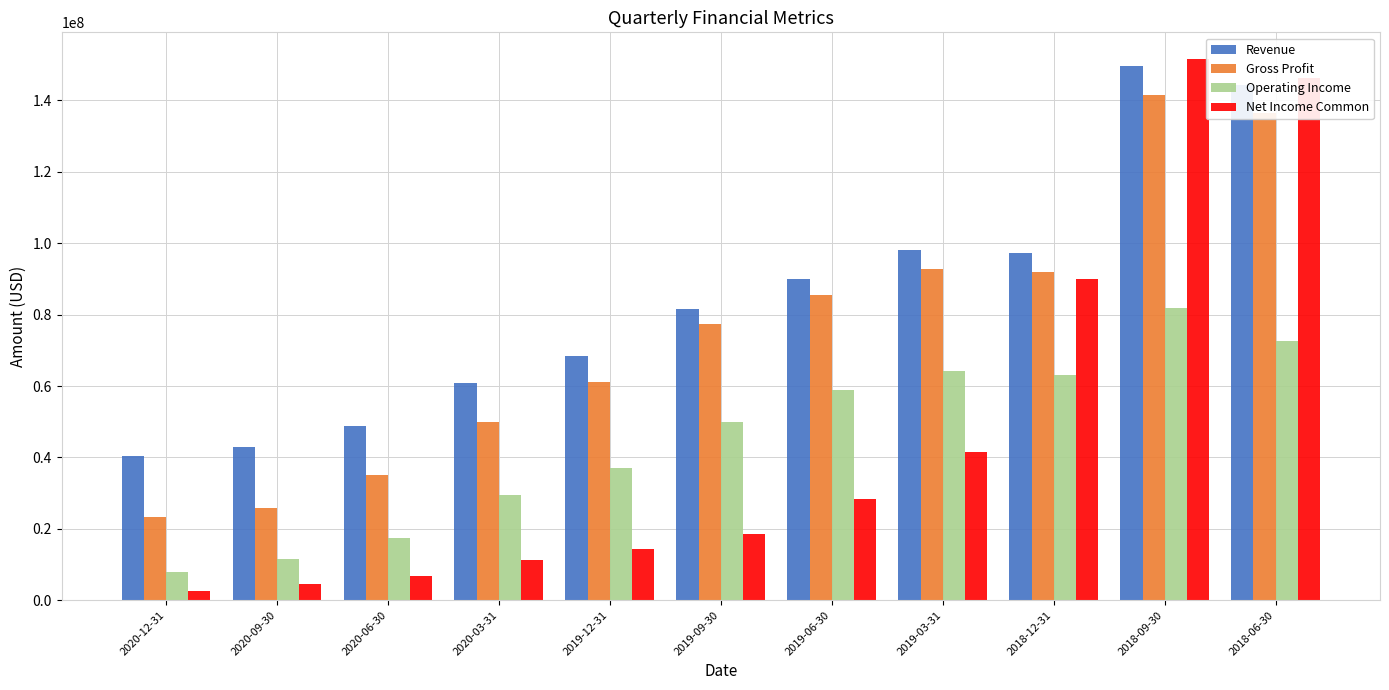

What is the value of the Net Income Common bar at the 3rd from the left?

6843000